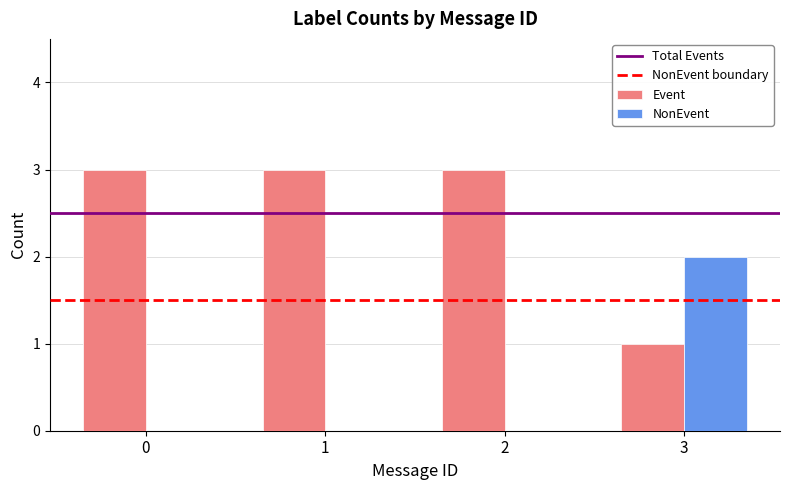

The value of Event at 0 is 5. True or false?

False